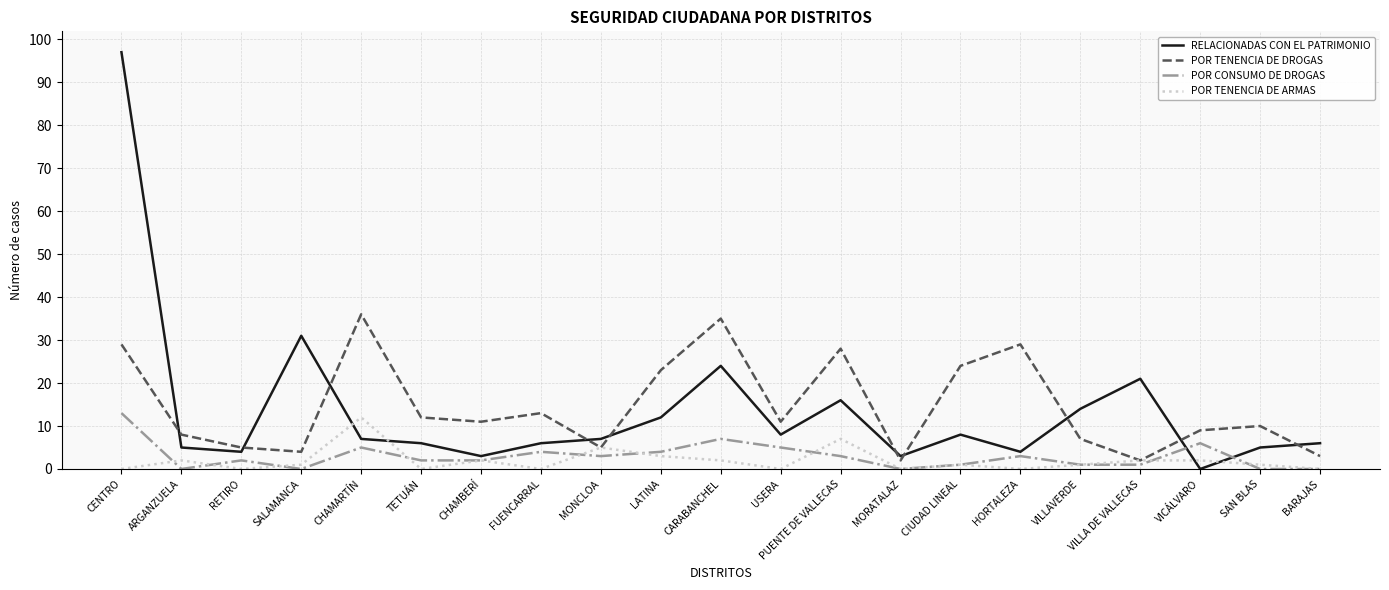

What is the difference between the maximum and minimum values in the POR TENENCIA DE DROGAS series?

34